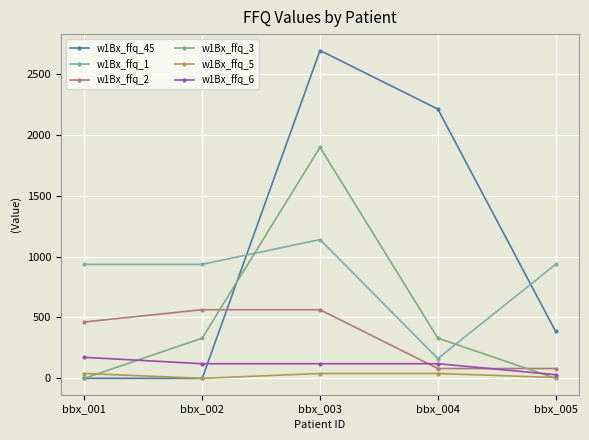

At how many categories does at least one series exceed 1463?

2